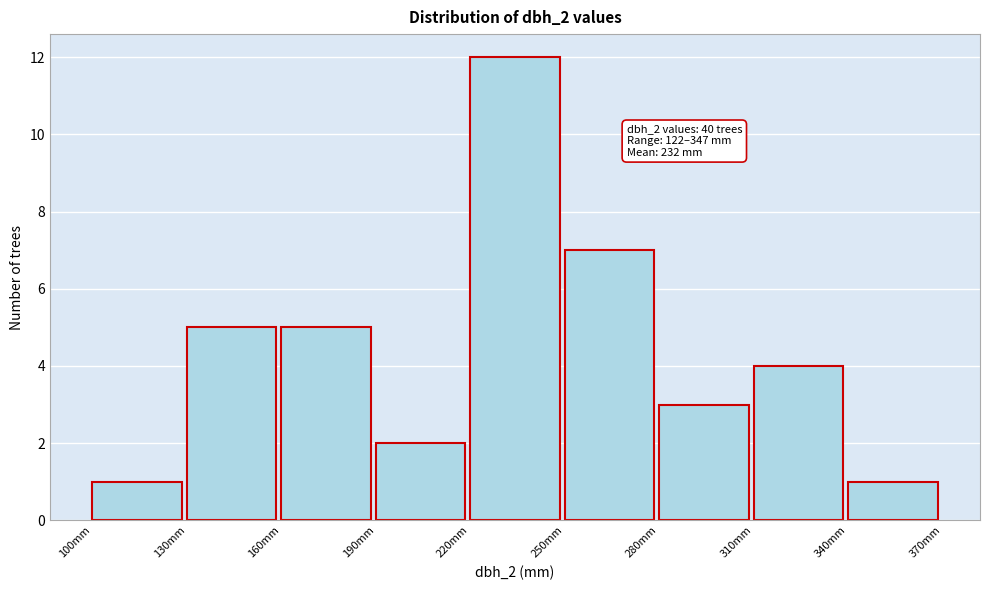

Over which range of the x-axis is the bar tallest?

220 to 250